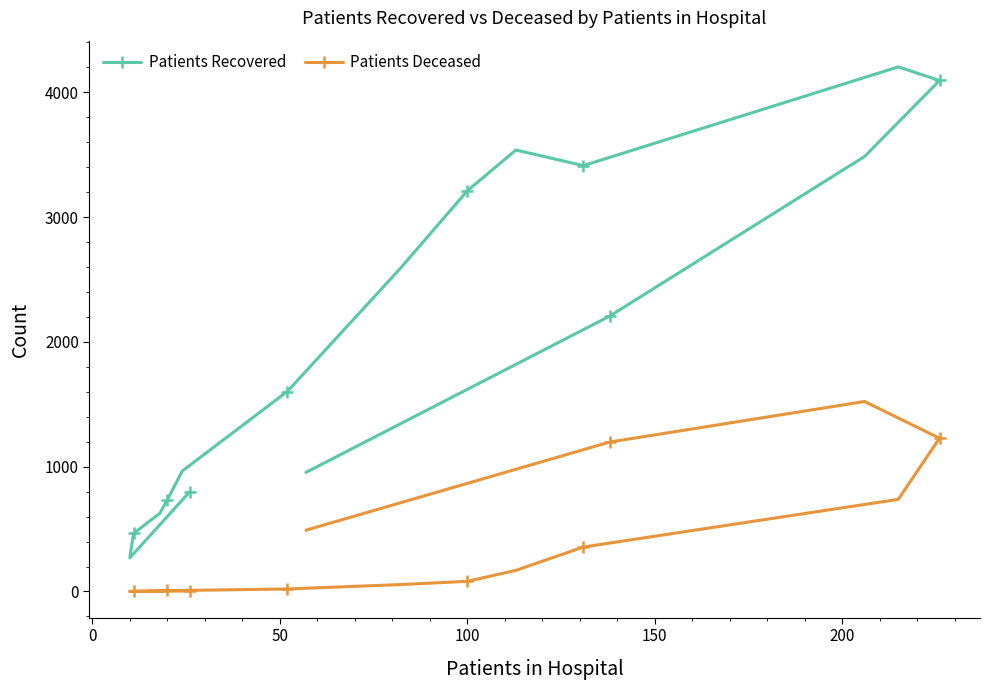

Rank the series by their average value, from lowest to highest.

Patients Deceased, Patients Recovered